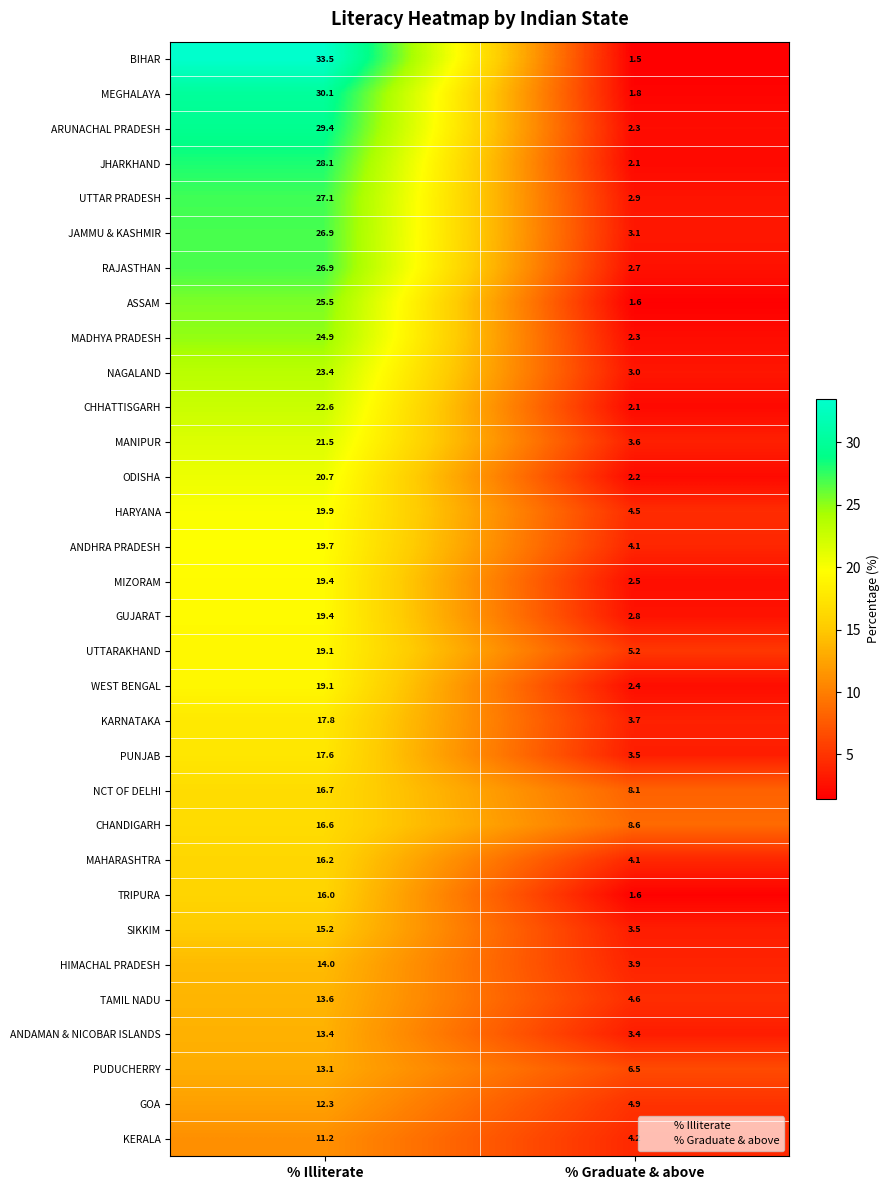

Between % Illiterate and % Graduate & above, which series saw the biggest shift?

BIHAR